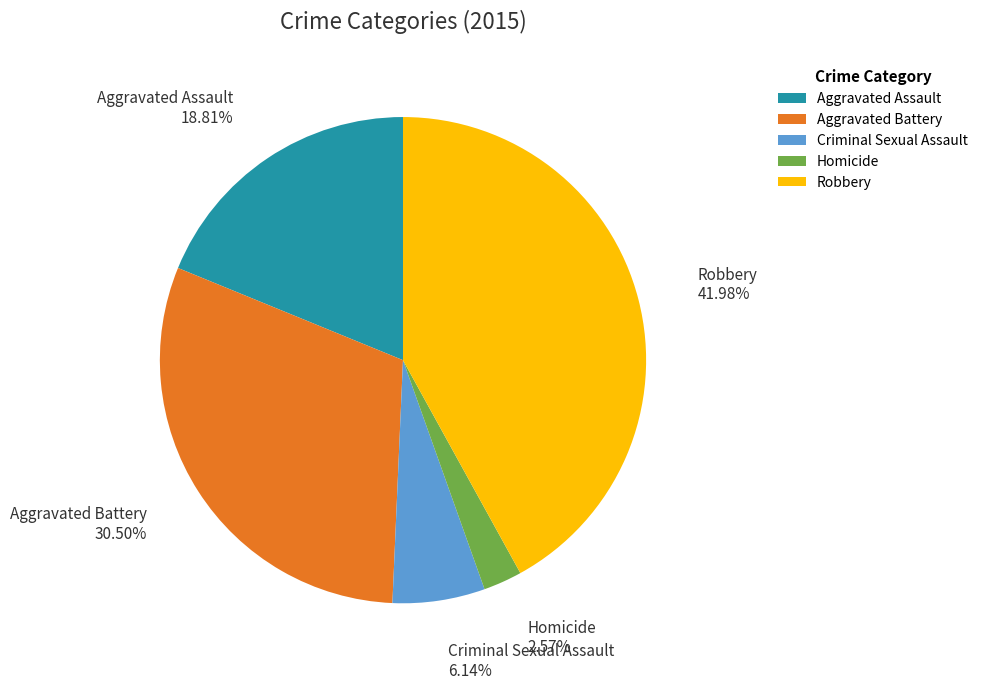

Rank the categories by value from lowest to highest.

Homicide, Criminal Sexual Assault, Aggravated Assault, Aggravated Battery, Robbery